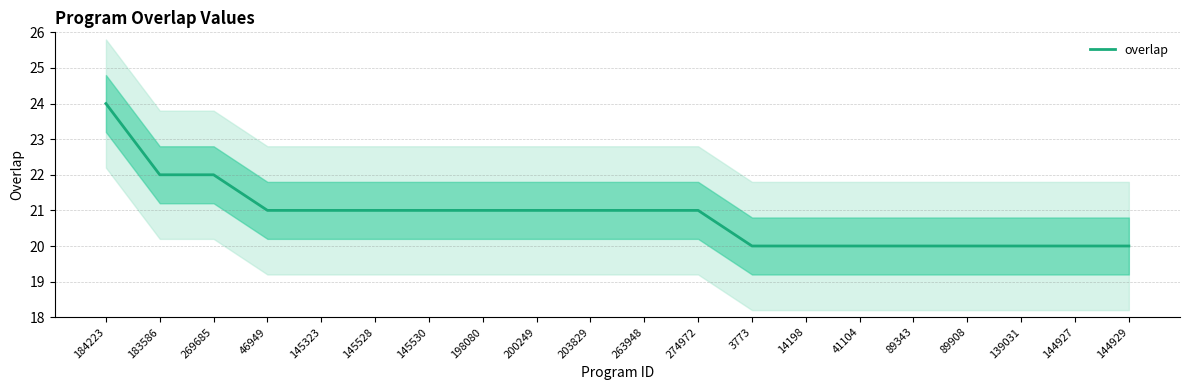

Where is the data nearest to the value 22?

183586